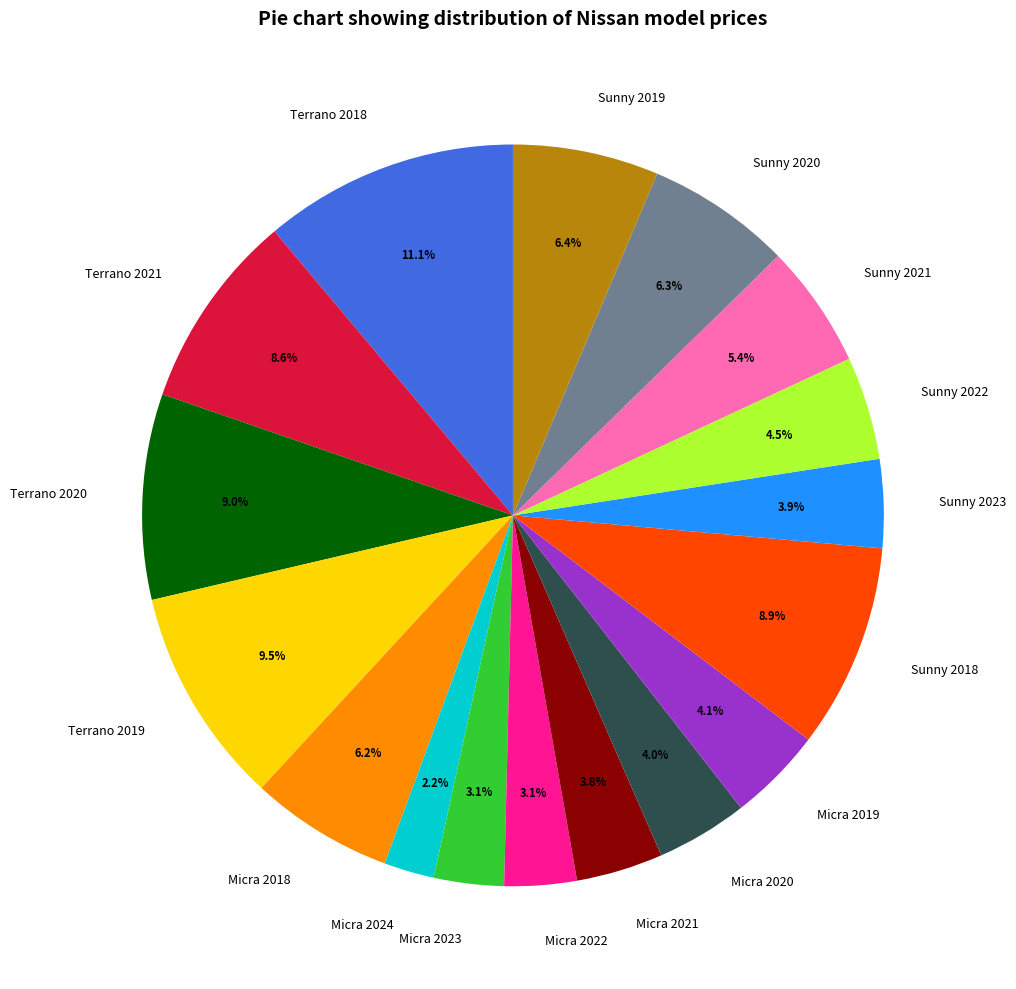

Is it true that Micra 2018 is 6% of the pie?

True